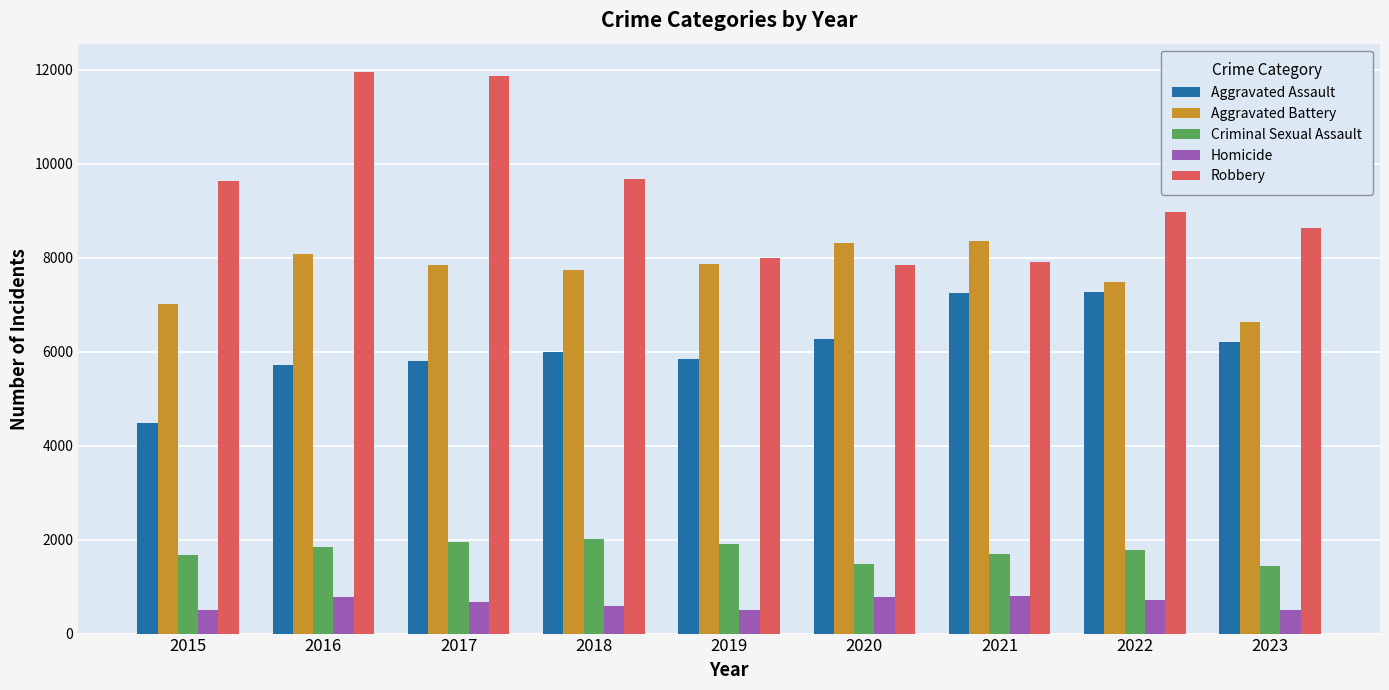

The Robbery series shows 11960 at 2016. True or false?

True